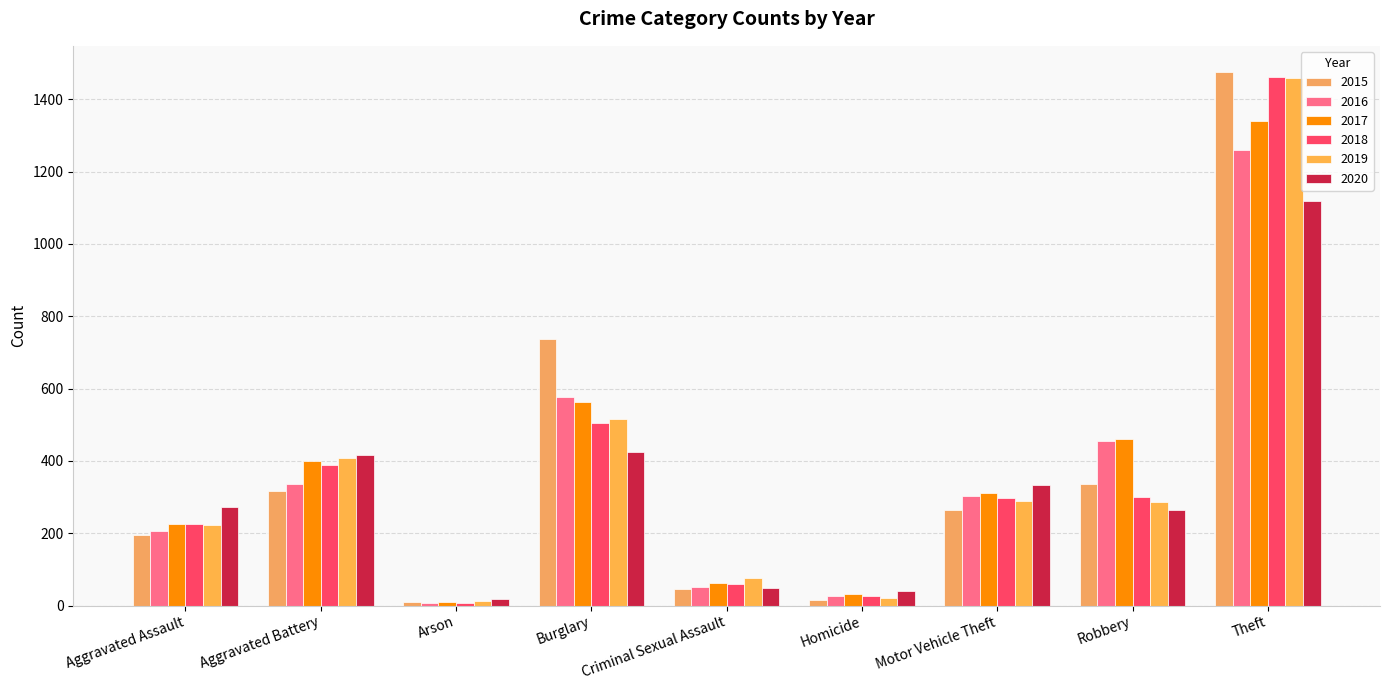

What is the difference between the highest and lowest values at Aggravated Assault?

79